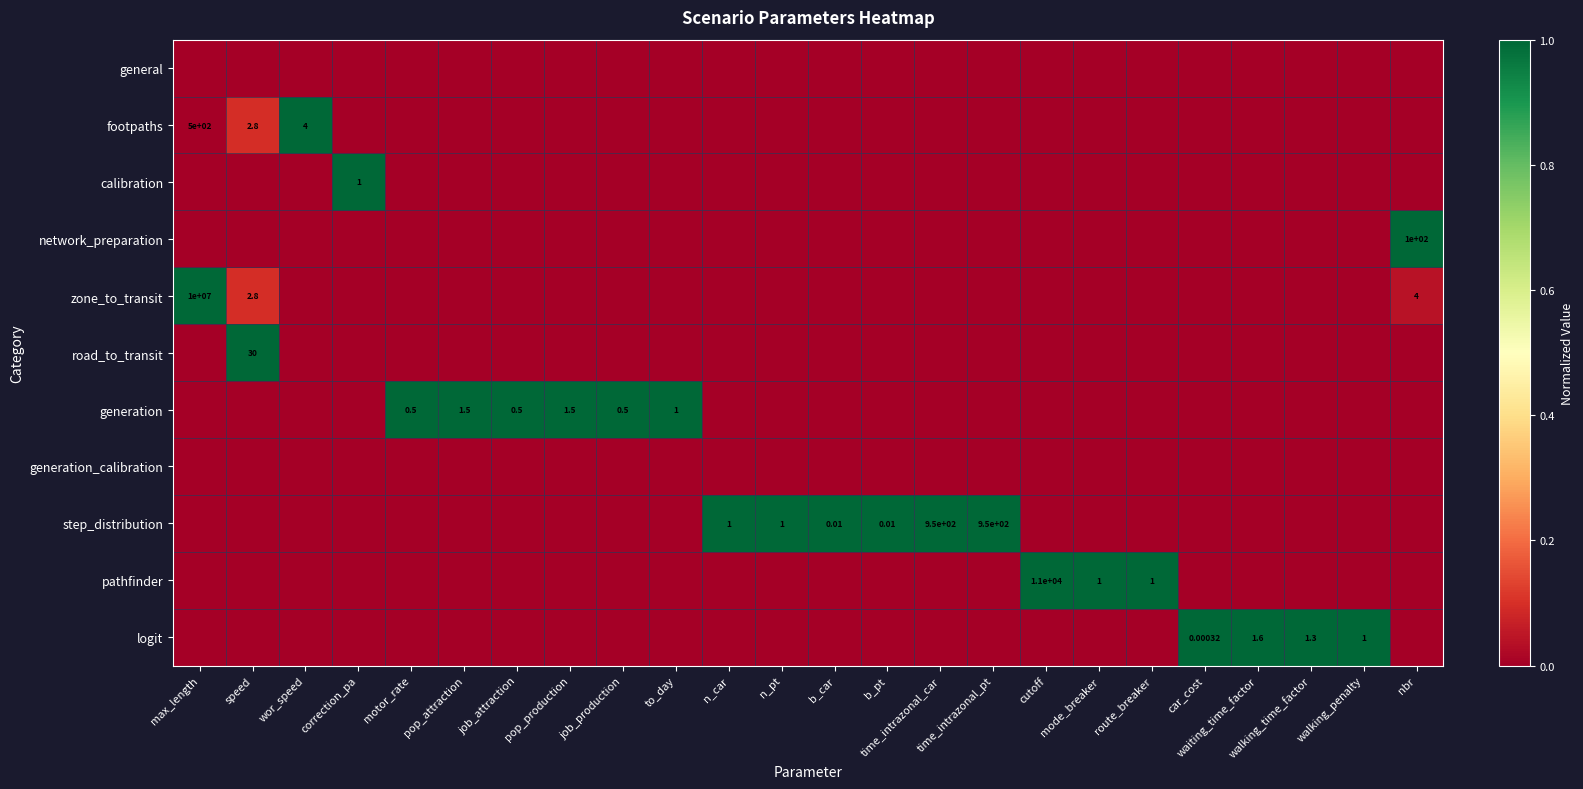

At cutoff, list the series in order from largest to smallest.

pathfinder, general, footpaths, calibration, network_preparation, zone_to_transit, road_to_transit, generation, generation_calibration, step_distribution, logit